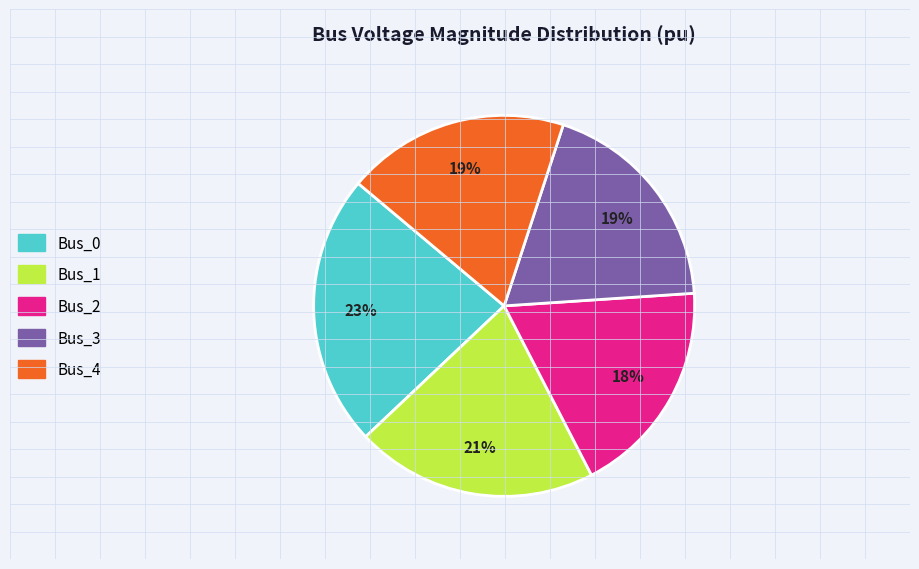

What percentage is the Bus_2 slice, to the nearest percent?

18%